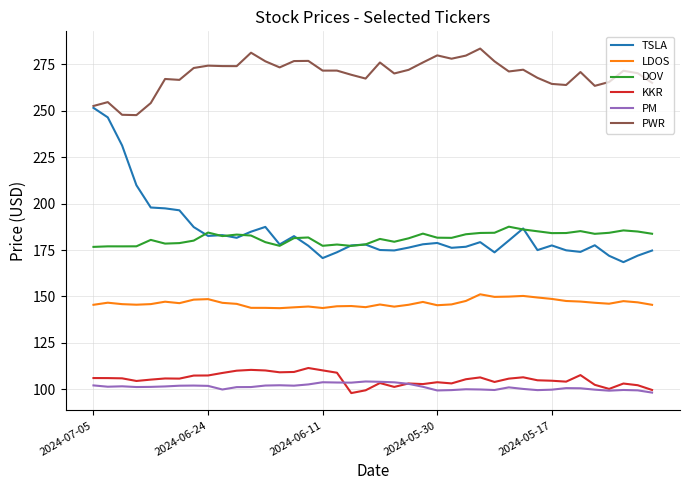

Which series has the largest total across all categories?

PWR